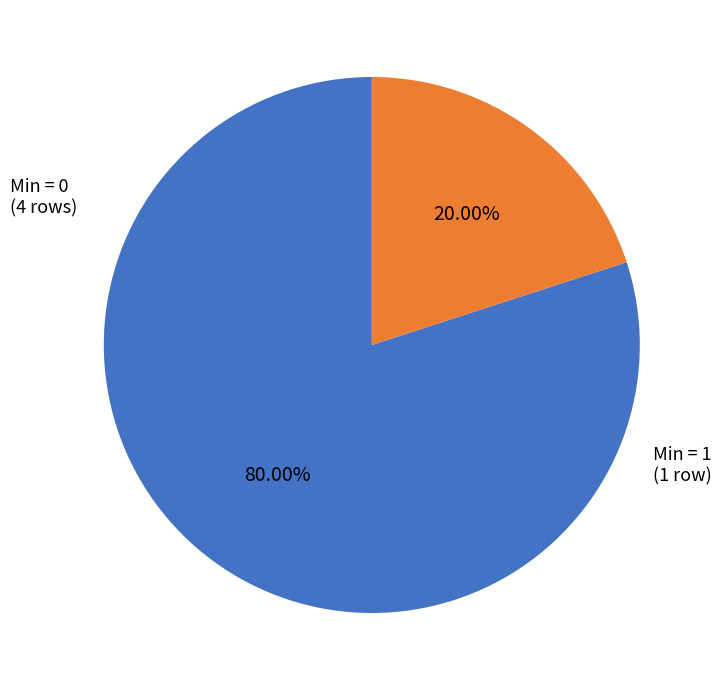

Is there a majority slice in this chart?

Yes